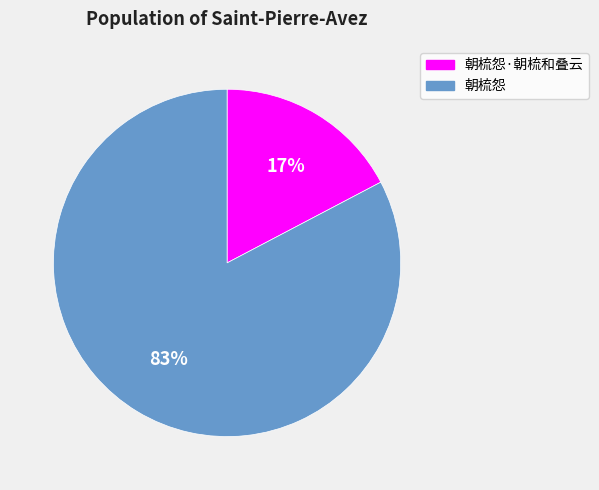

Is 朝梳怨 the majority of the pie?

Yes